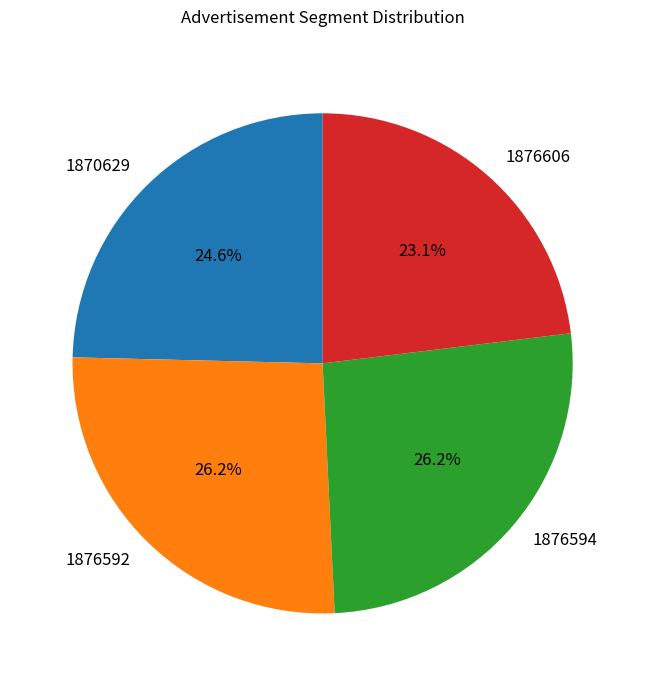

How many segments does this pie chart have?

4